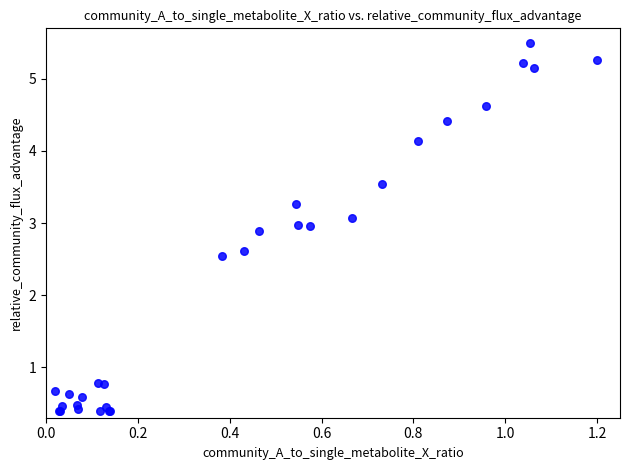

What Y value in the scatter plot is closest to 2?

2.5